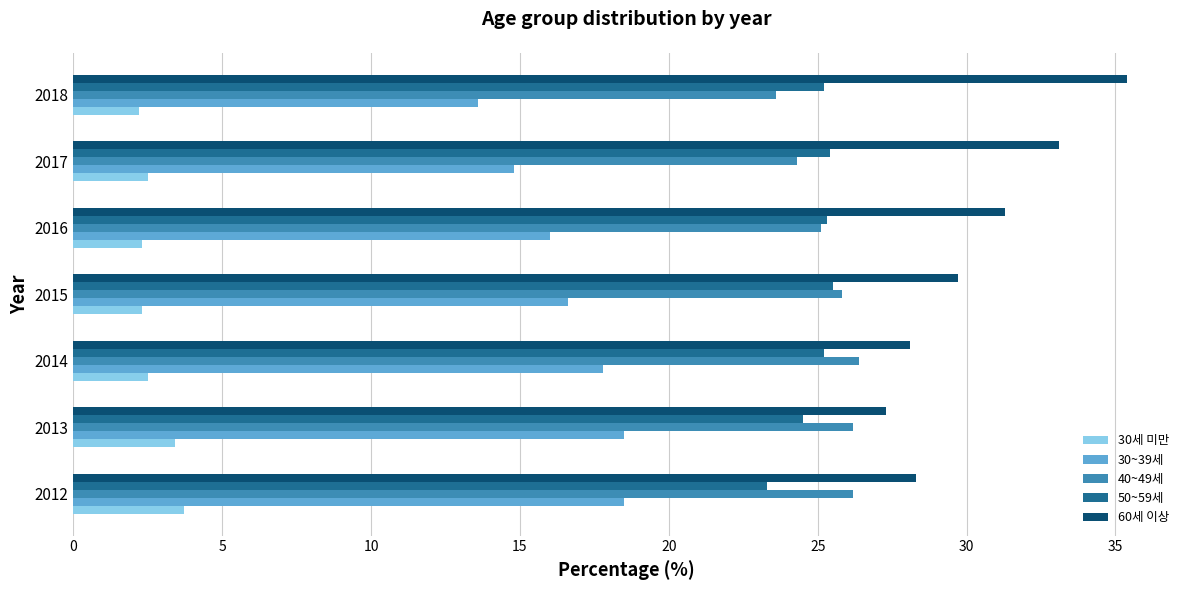

What are all the series names shown in the legend?

30세 미만, 30~39세, 40~49세, 50~59세, 60세 이상